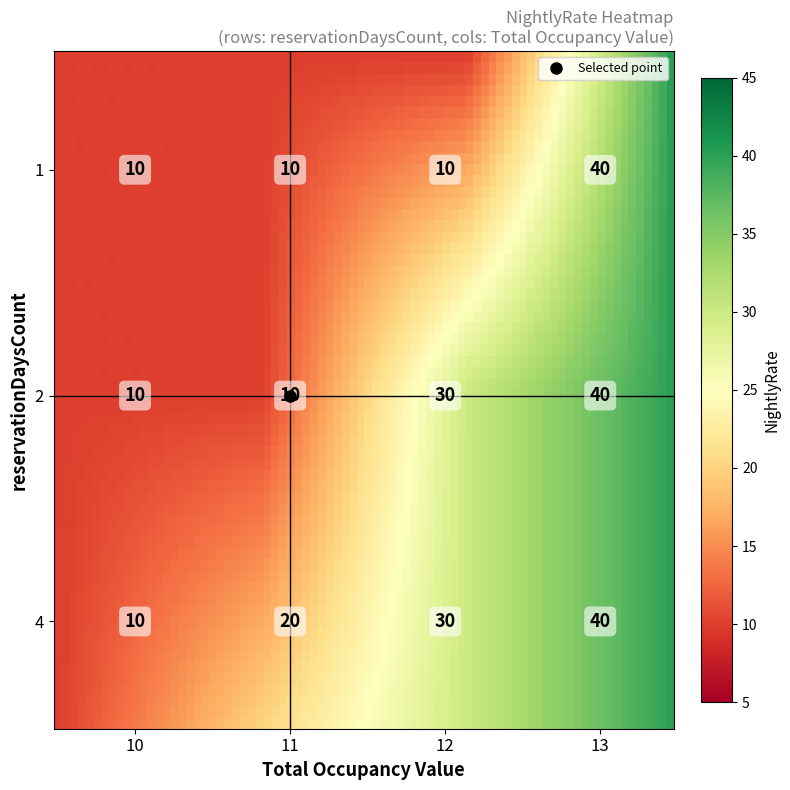

At which label is the value closest to 25?

4_11